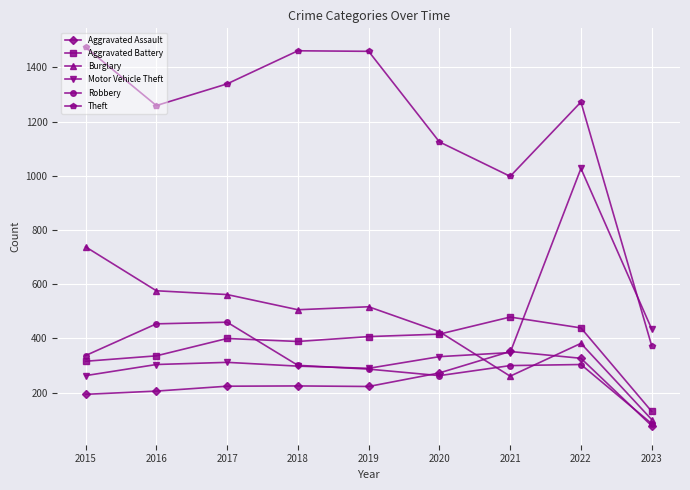

Which series changed the most between 2019 and 2021?

Theft